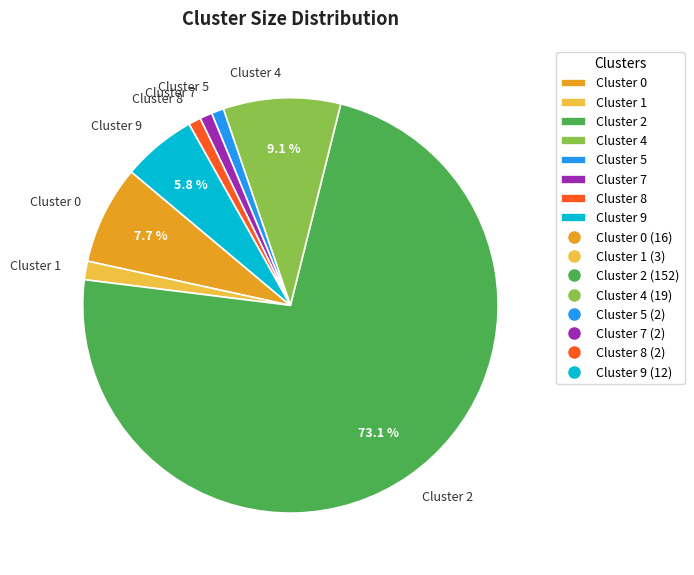

What is the ratio of the value at Cluster 5 to the value at Cluster 7?

1.0